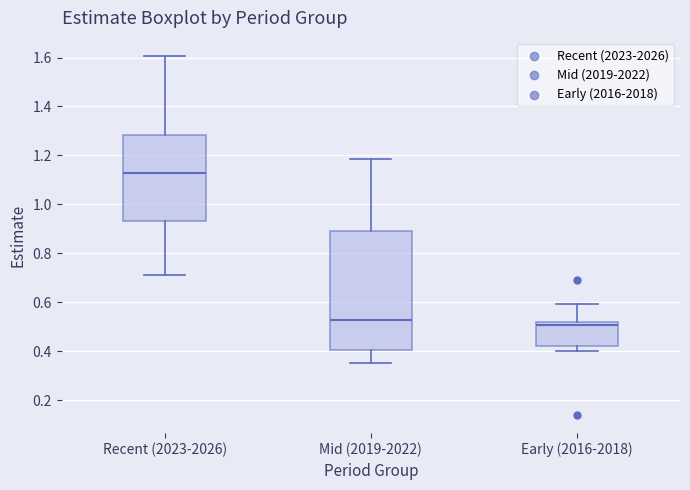

Reading left to right, transcribe this box plot: for each box, give where its median line is, the range the box spans, and where its two whiskers end, as read against the y-axis. The values are not printed on the chart, so give them approximately, as read against the axis.

Recent (2023-2026): median 1.12, box 0.94 to 1.28, whiskers 0.72 to 1.60
Mid (2019-2022): median 0.52, box 0.40 to 0.90, whiskers 0.36 to 1.18
Early (2016-2018): median 0.50, box 0.42 to 0.52, whiskers 0.40 to 0.60